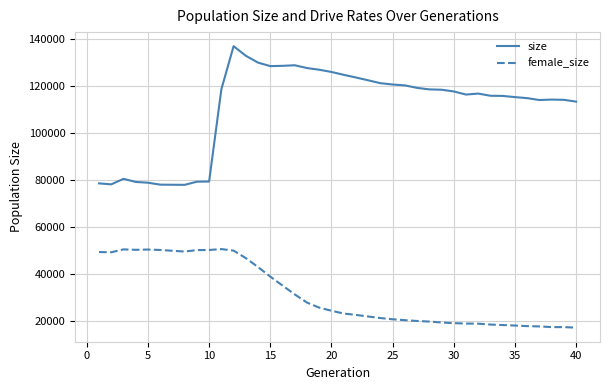

Which series has the largest total across all categories?

size